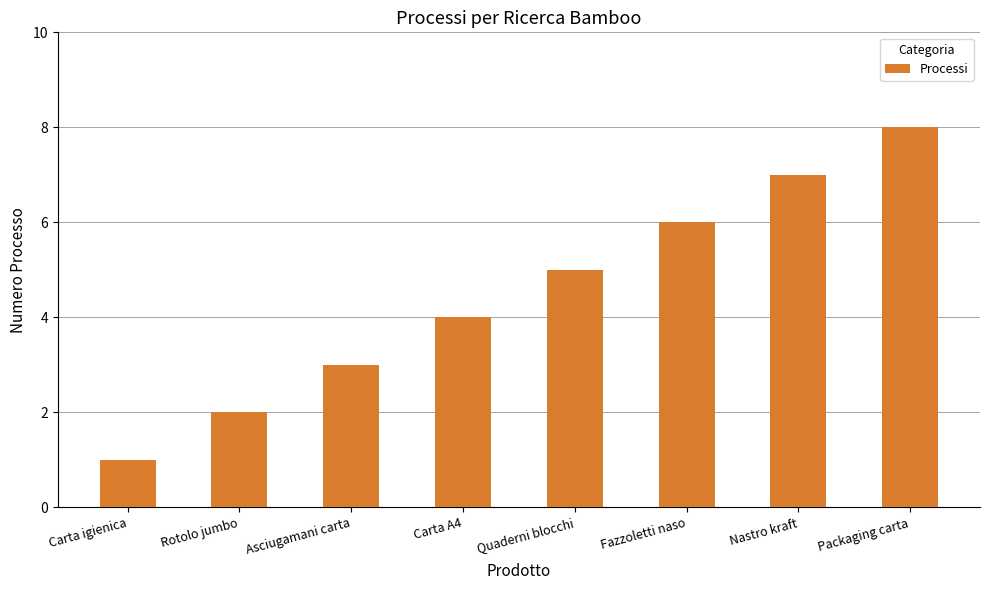

How many bars are there in total?

8